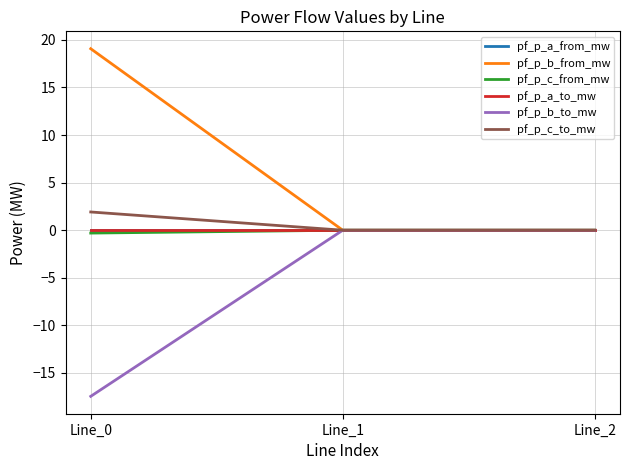

At which label does pf_p_a_from_mw first exceed 0?

Line_1